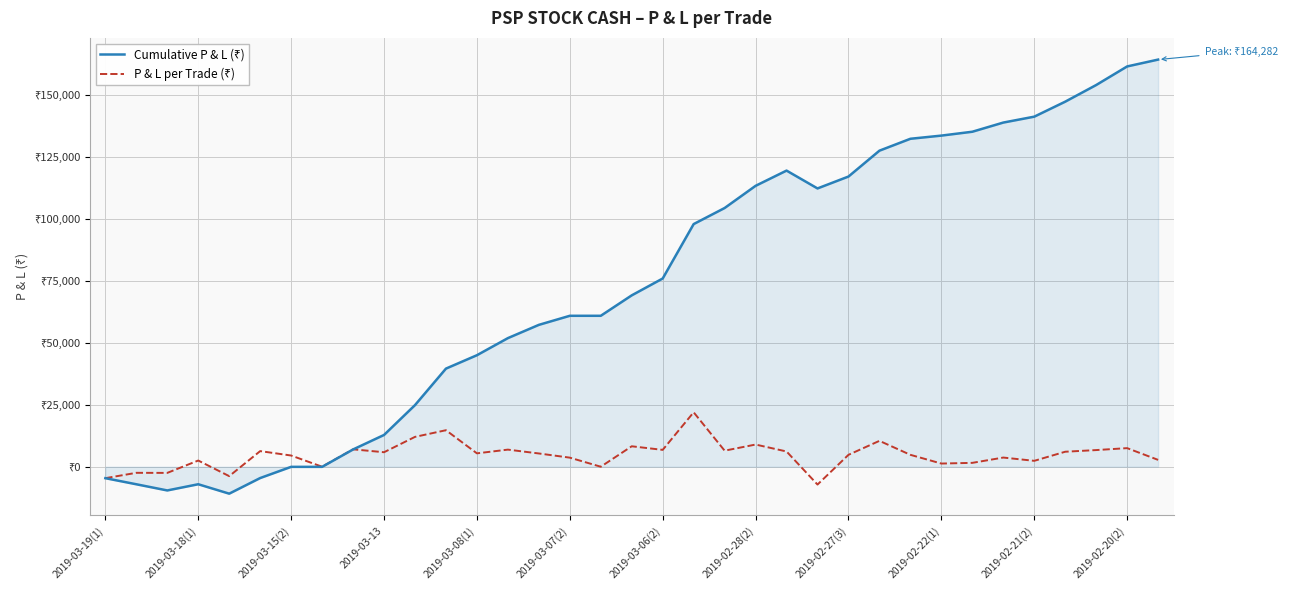

Which series ends up on top after the final intersection of P & L per Trade (₹) and Cumulative P & L (₹)?

Cumulative P & L (₹)